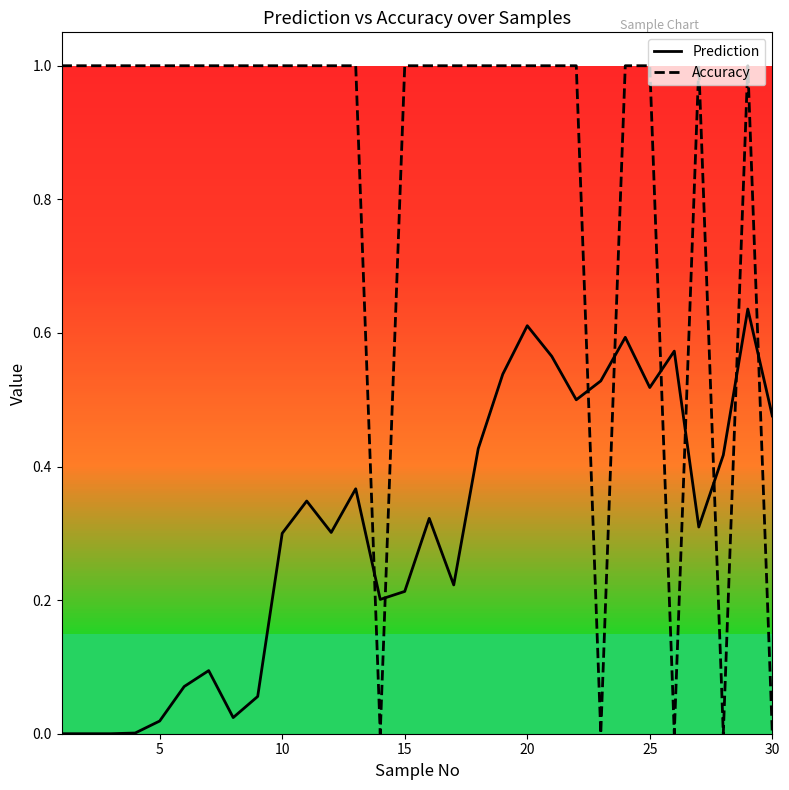

How many interior local valleys does the Prediction series have?

7